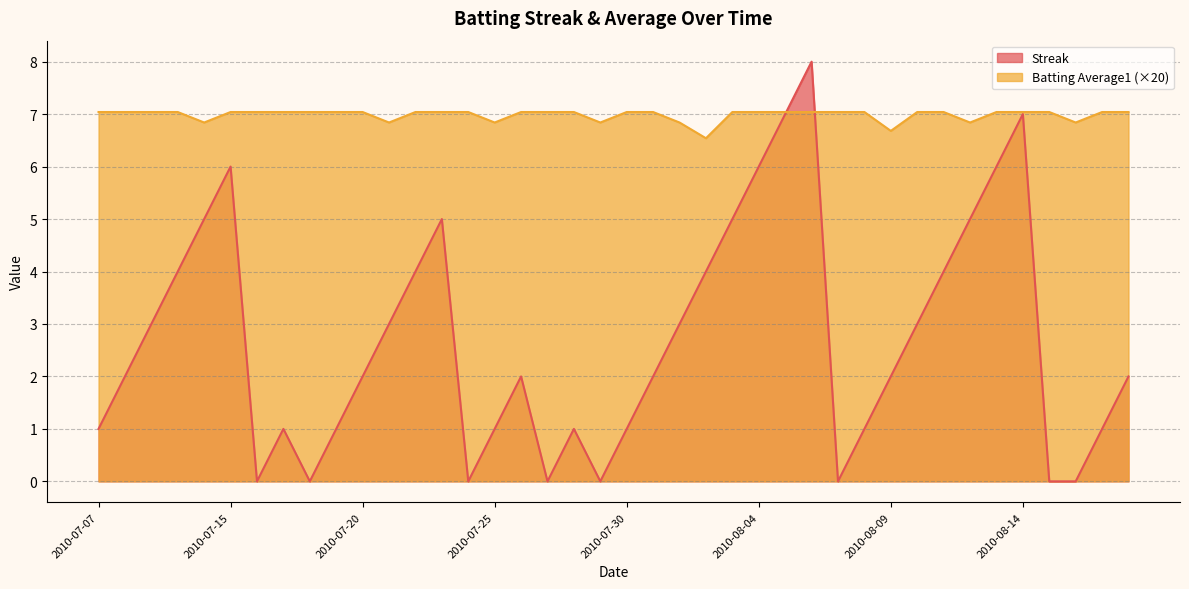

Between 2010-07-11 and 2010-07-24, which series saw the biggest shift?

Streak